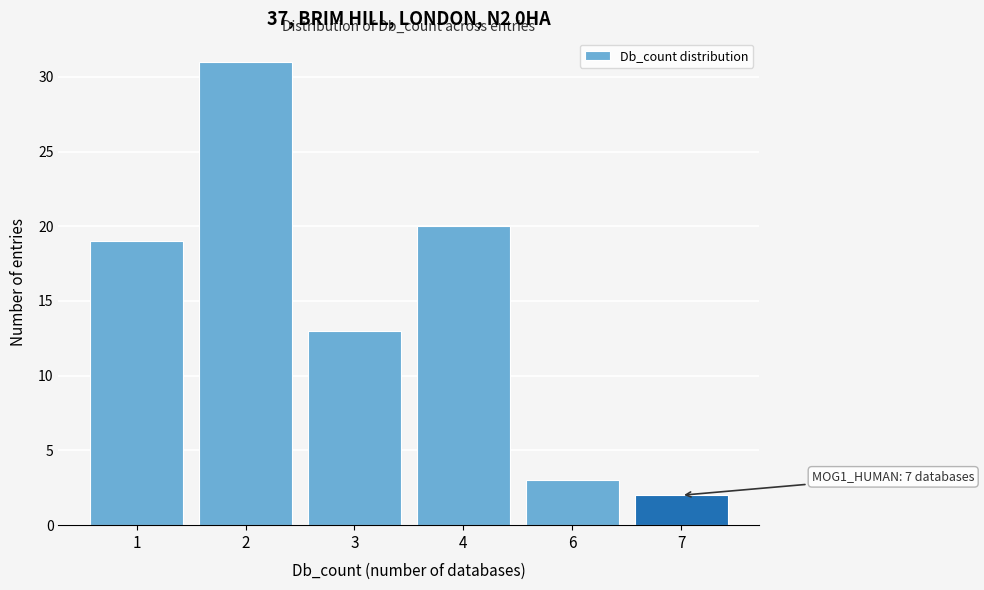

Reading left to right, list all the values displayed in this chart.

19	31	13	20	3	2